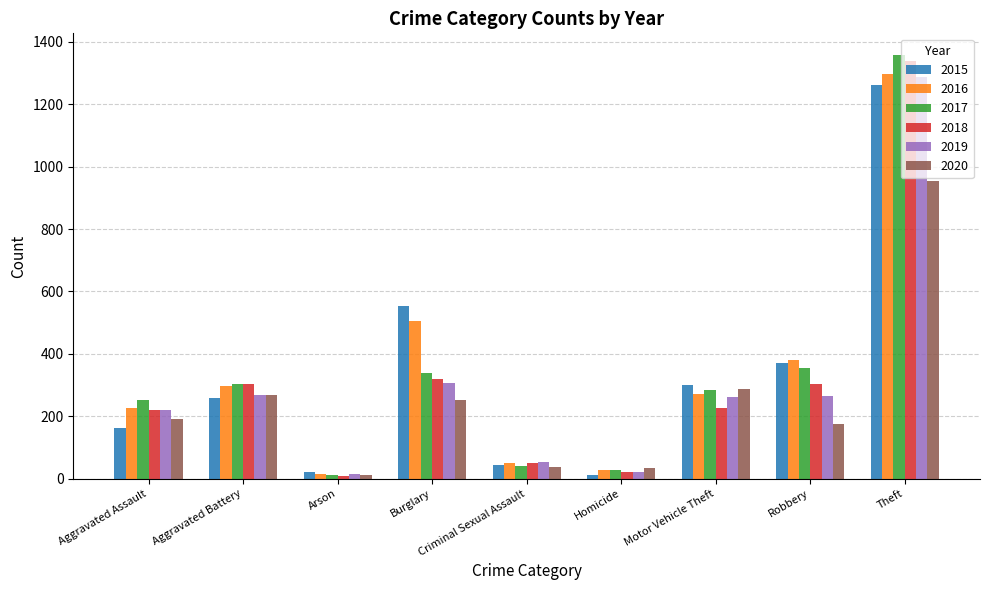

What position from the left is Aggravated Battery?

2